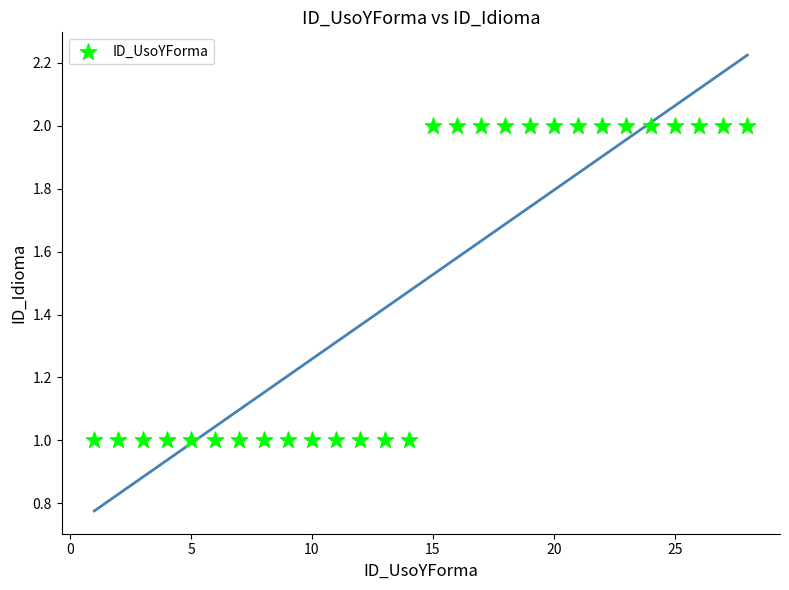

What is the range of X values (max minus min)?

27